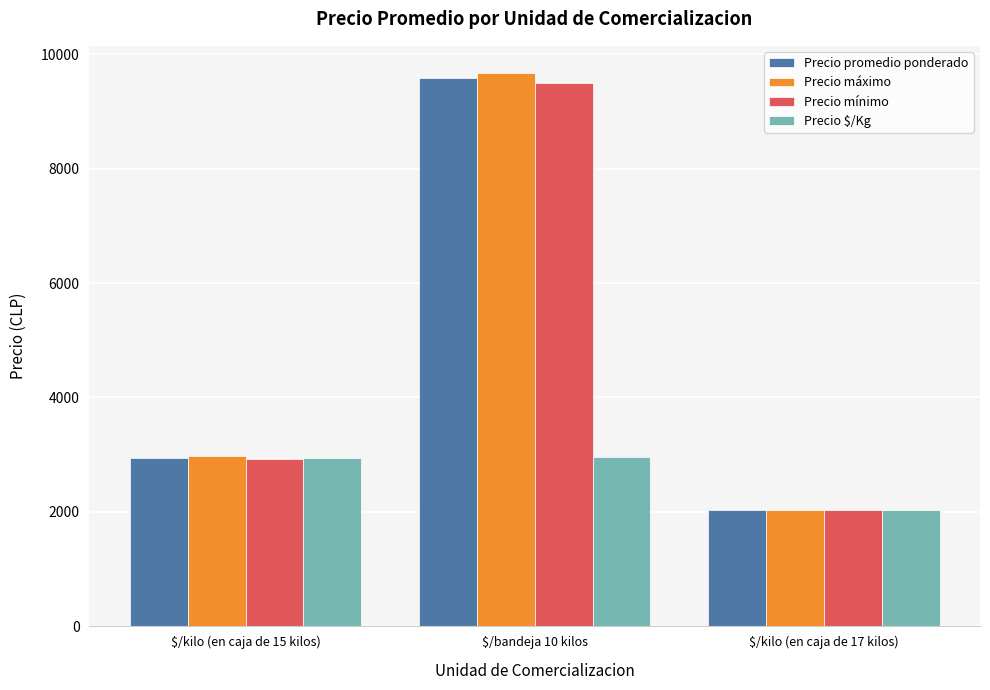

At which label does Precio máximo first exceed 2972?

$/kilo (en caja de 15 kilos)